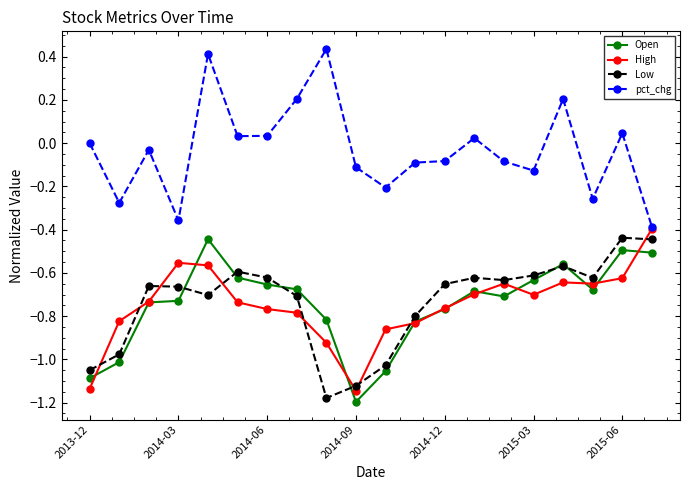

True or false: pct_chg and Low cross at least once.

False